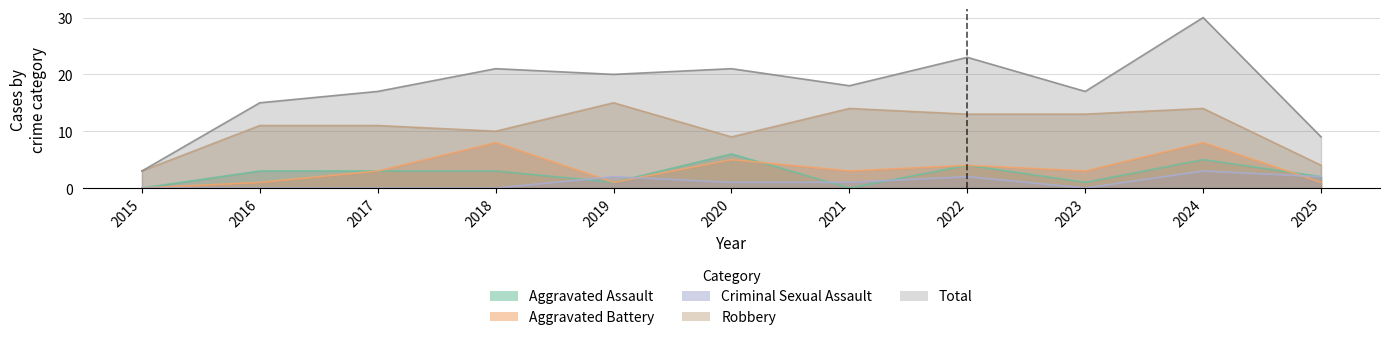

Between 2017 and 2019, which is larger?

2017